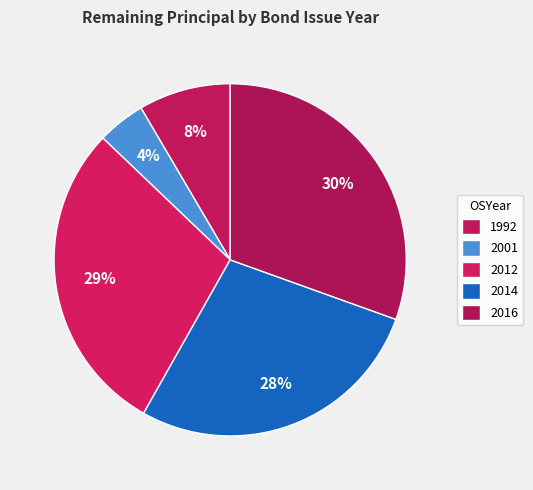

How many segments does this pie chart have?

5